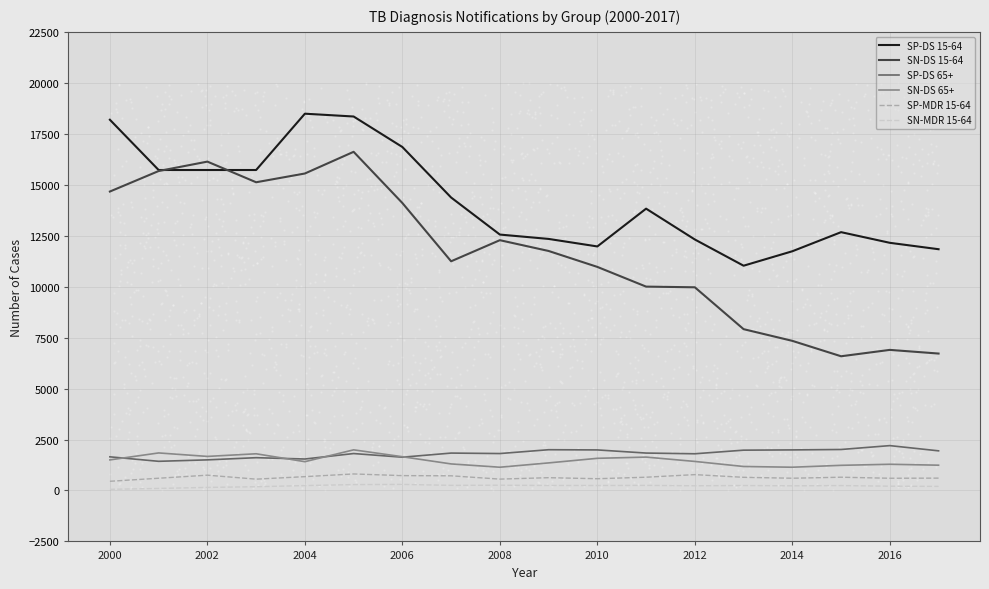

What are all the series names shown in the legend?

SP-DS 15-64, SN-DS 15-64, SP-DS 65+, SN-DS 65+, SP-MDR 15-64, SN-MDR 15-64